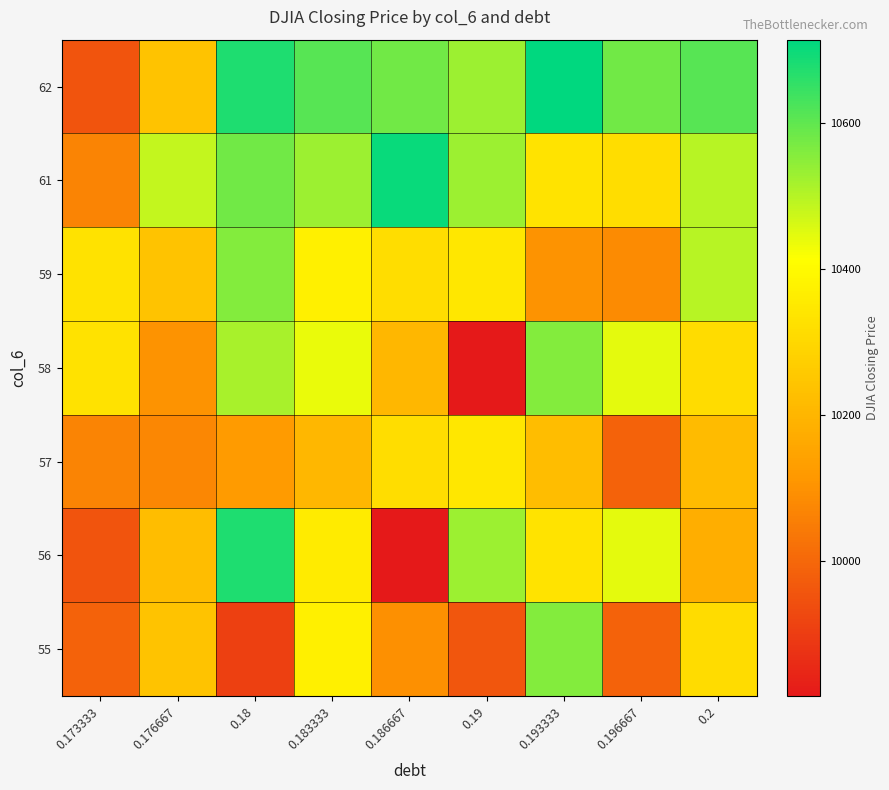

Between 0.193333 and 0.19, which is larger?

0.193333